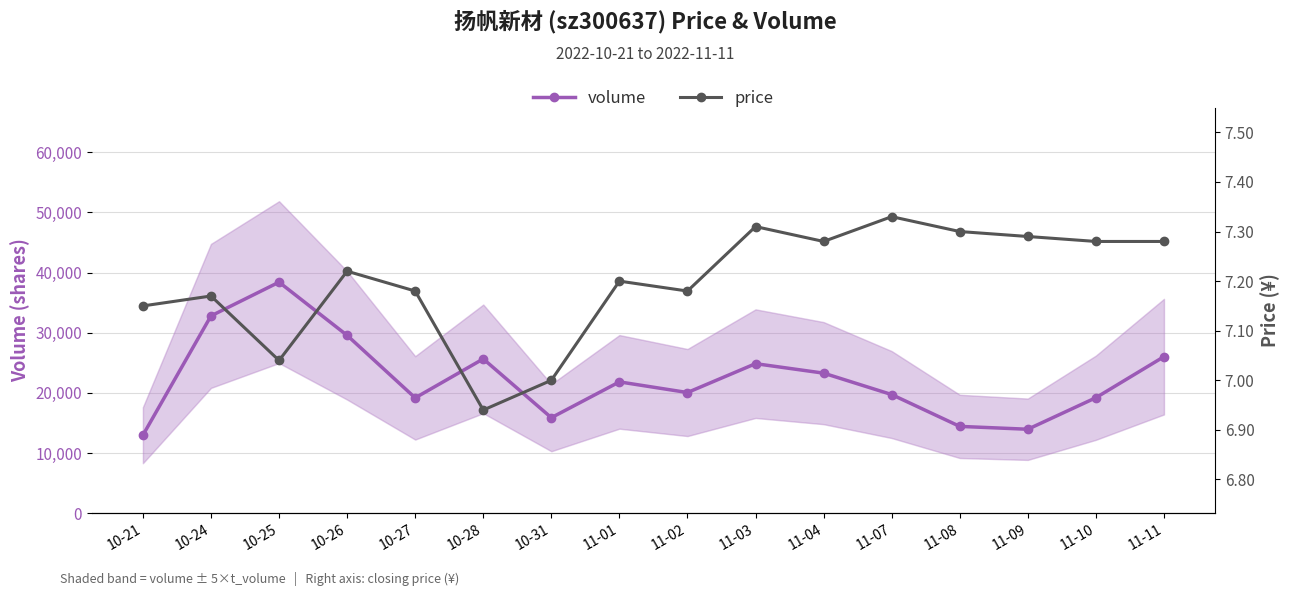

How many values in the price series are below 7?

1